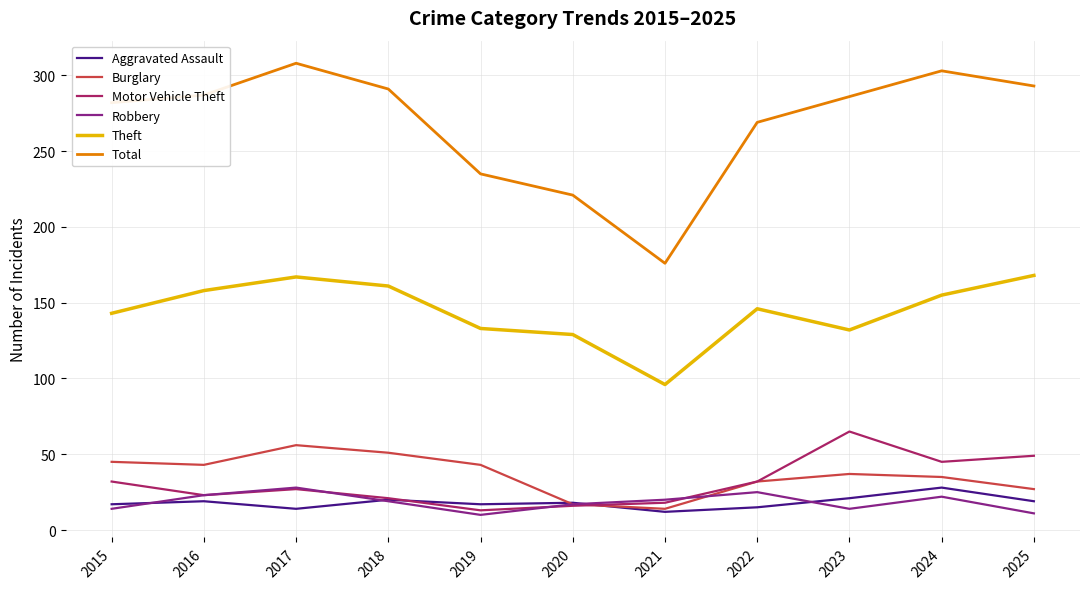

Does the chart display data point markers on the line(s)?

No